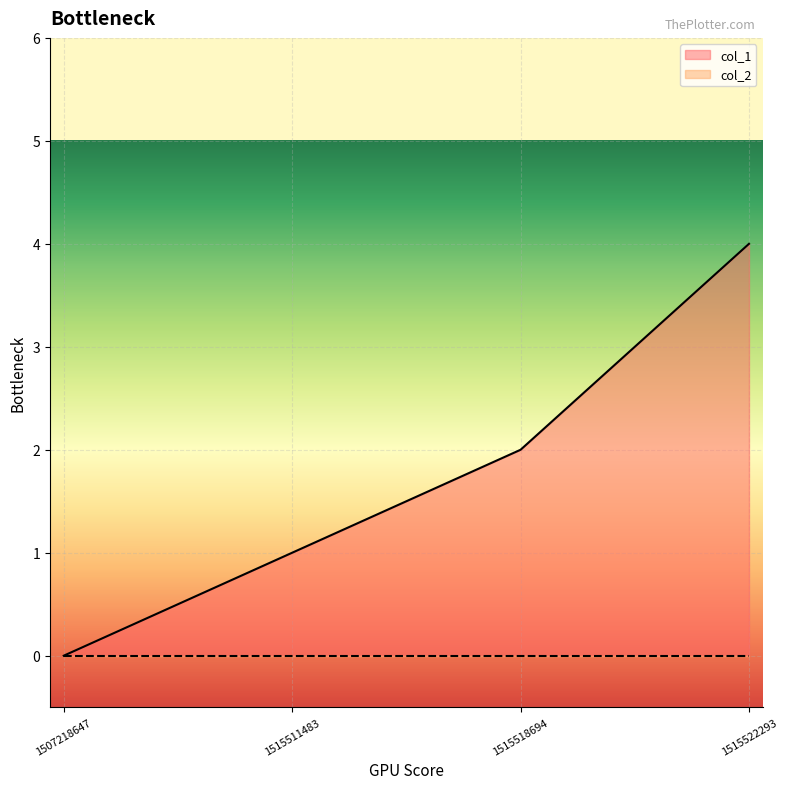

List the labels in order of value, largest first.

1515522293, 1515518694, 1515511483, 1507218647